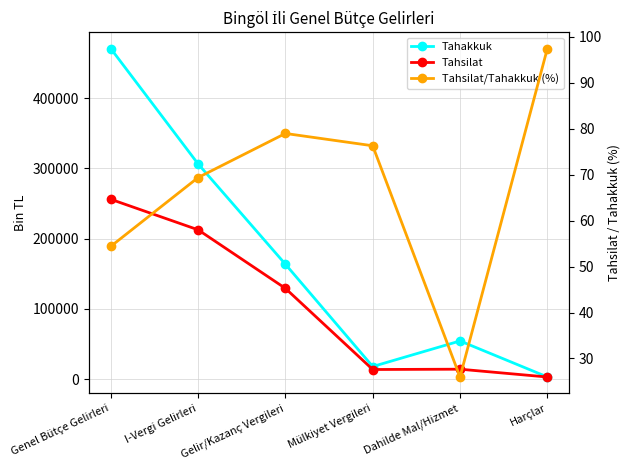

The value of Tahsilat at Genel Bütçe Gelirleri is 256135.0. True or false?

True